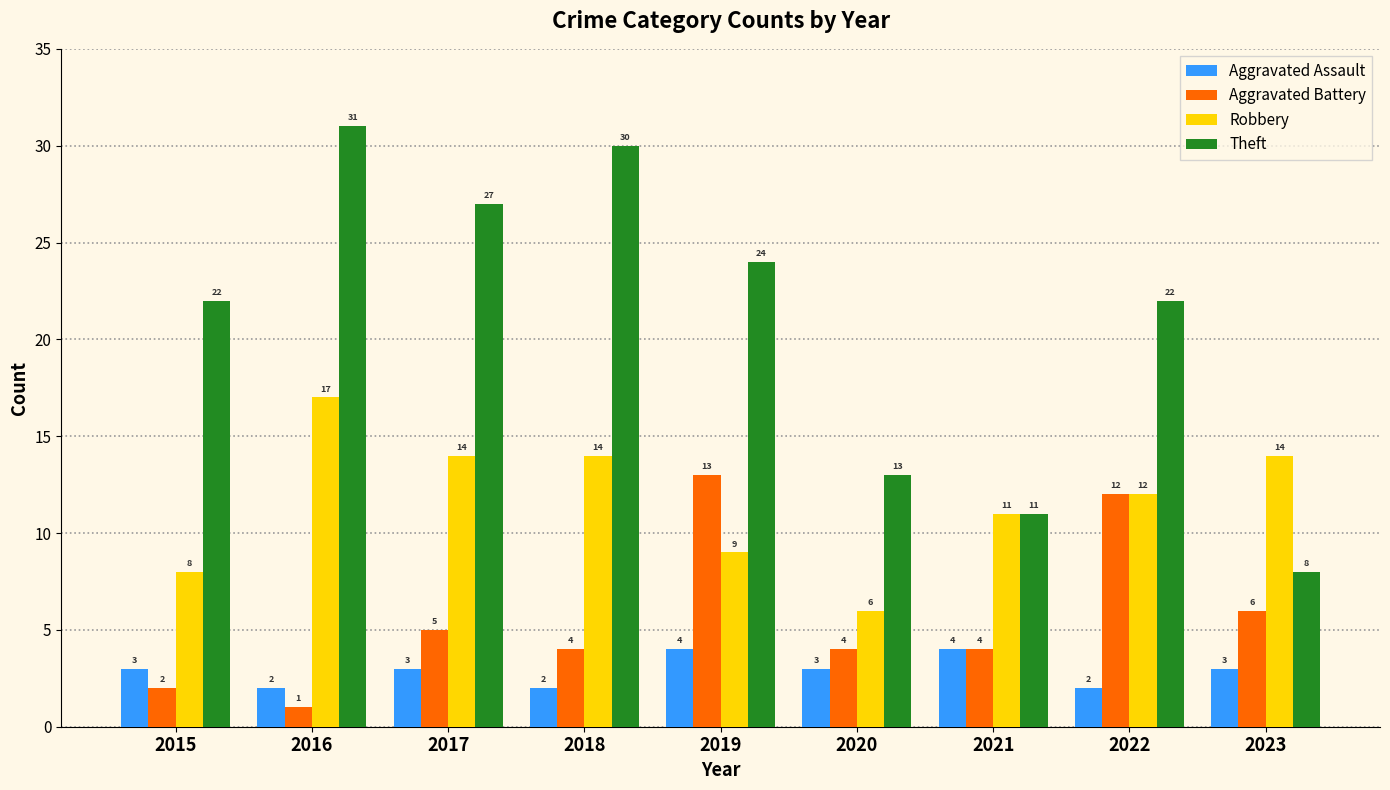

At which label does Robbery first exceed 12?

2016